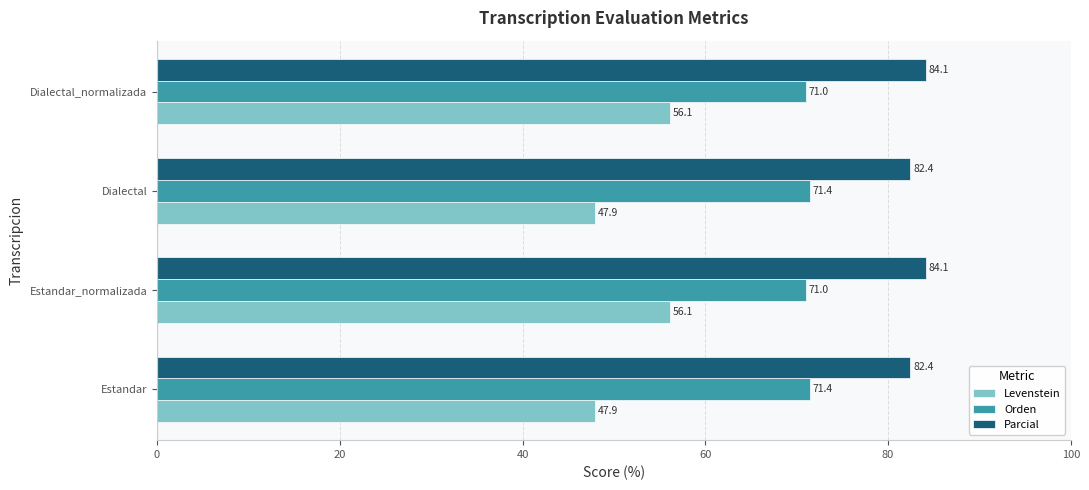

At how many categories does at least one series exceed 59?

4